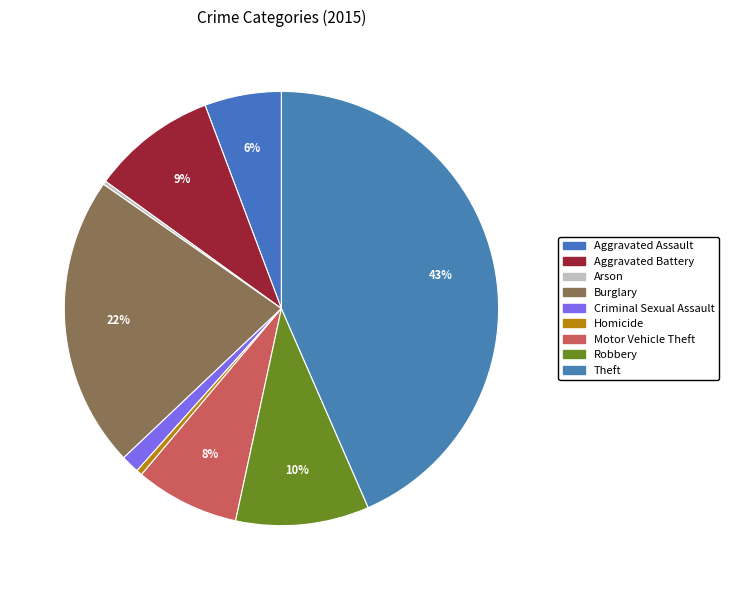

To the nearest percent, what is the difference between the largest and smallest slice percentages?

43%